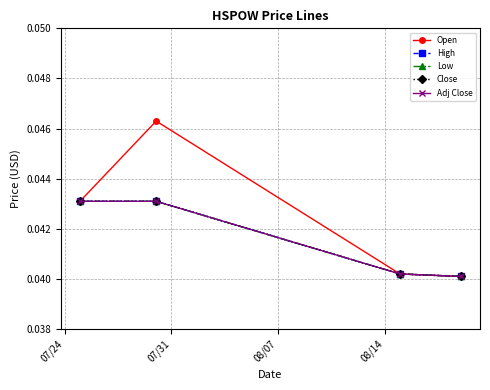

True or false: High and Low cross at least once.

False